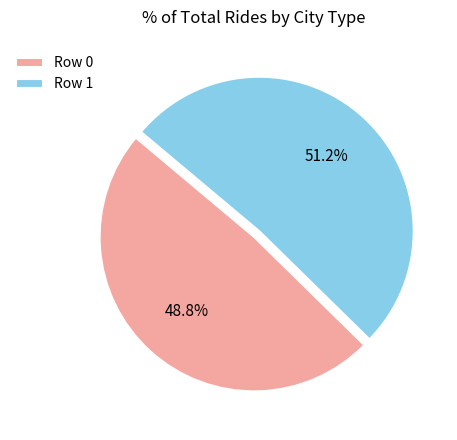

To the nearest percent, what portion does Row 0 represent?

49%